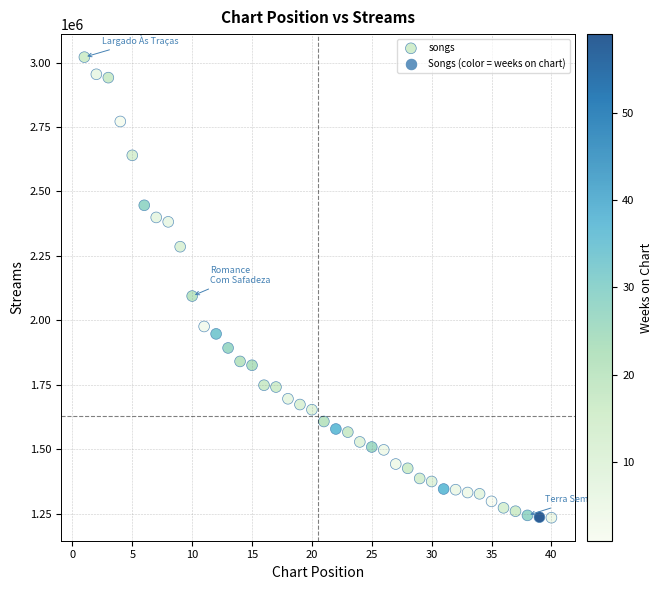

What is the range of X values (max minus min)?

39